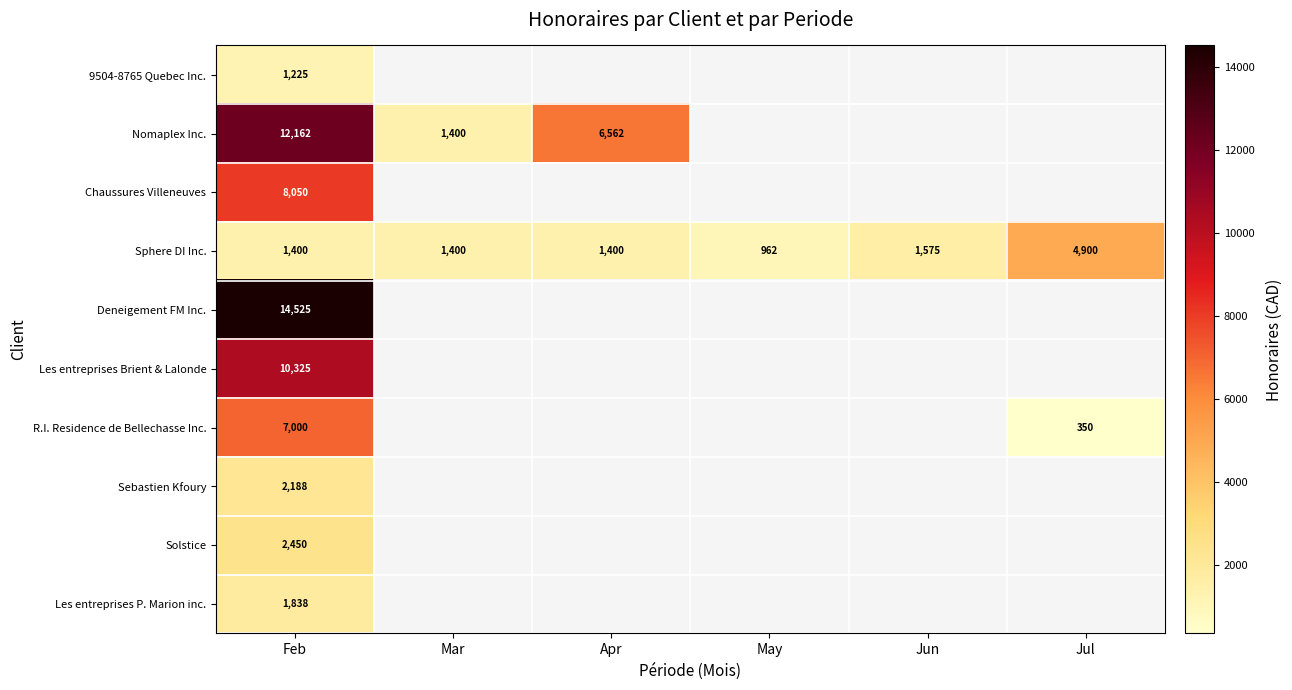

What is the highest value of the Sphere DI Inc. series?

4900